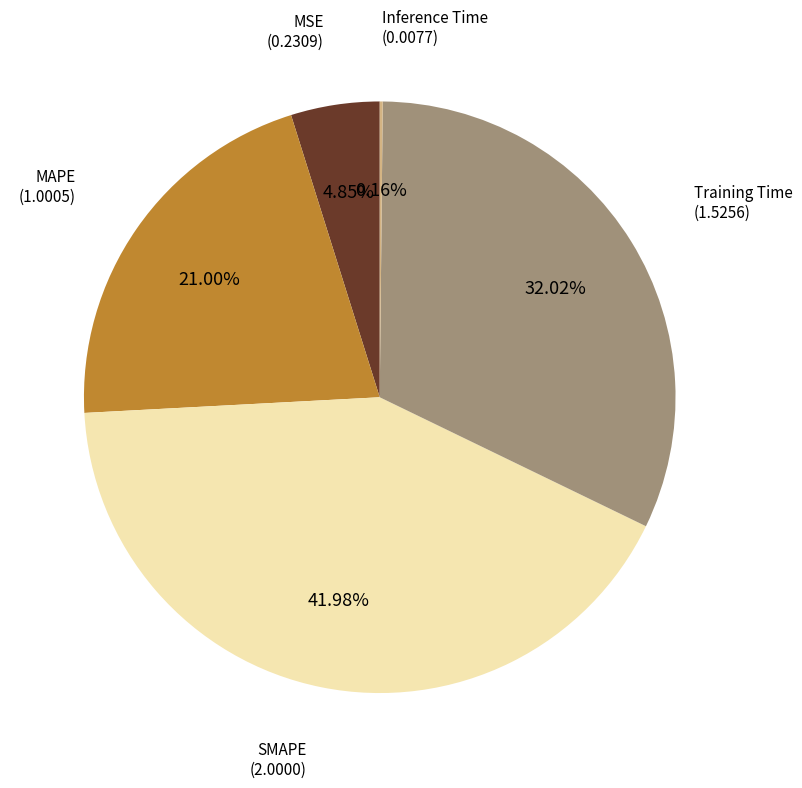

Is there any slice that represents more than half of the pie?

No